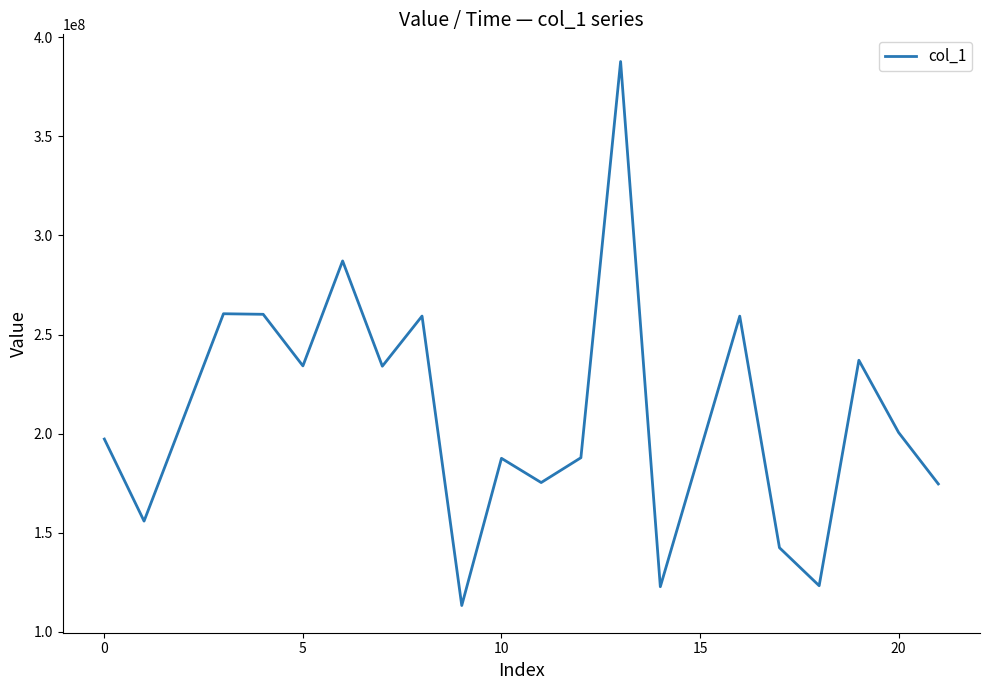

What is the difference between the maximum and minimum values?

274553511.0